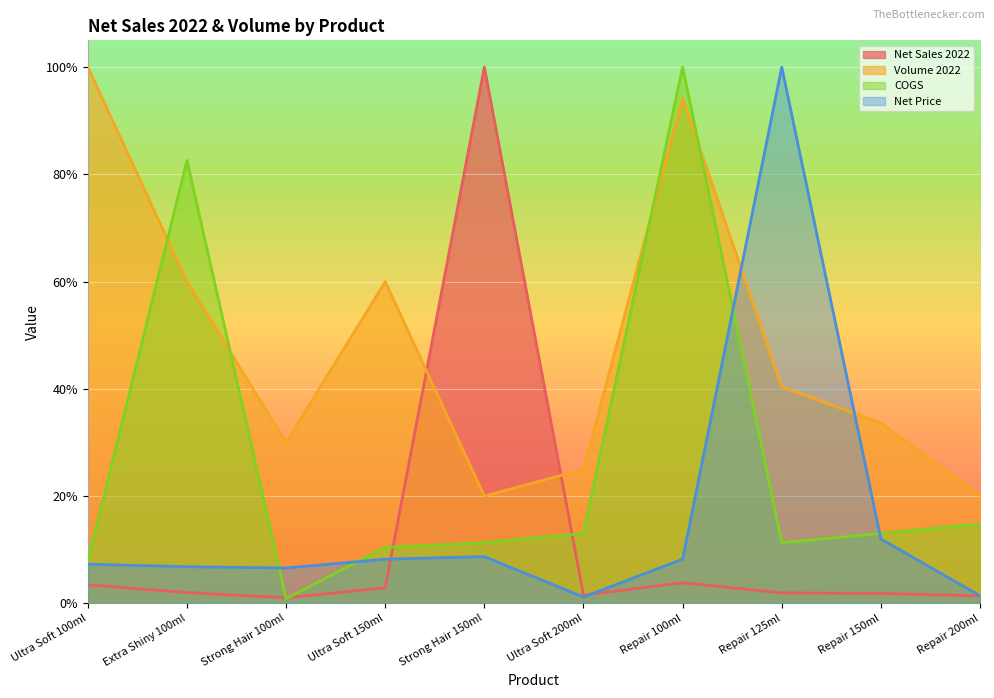

Which series ends up on top after the final intersection of COGS and Net Sales 2022?

COGS